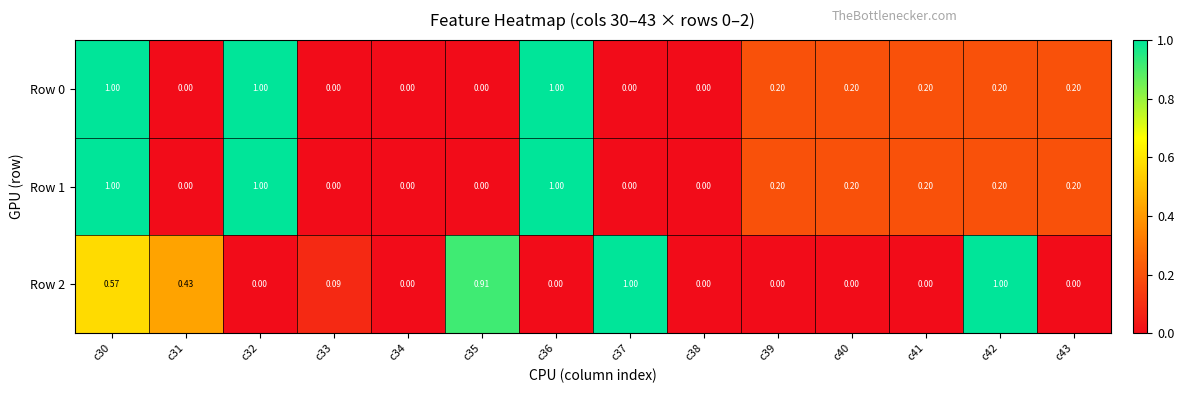

Is the value of Row 2 at c35 greater than the value of Row 1 at c37?

Yes